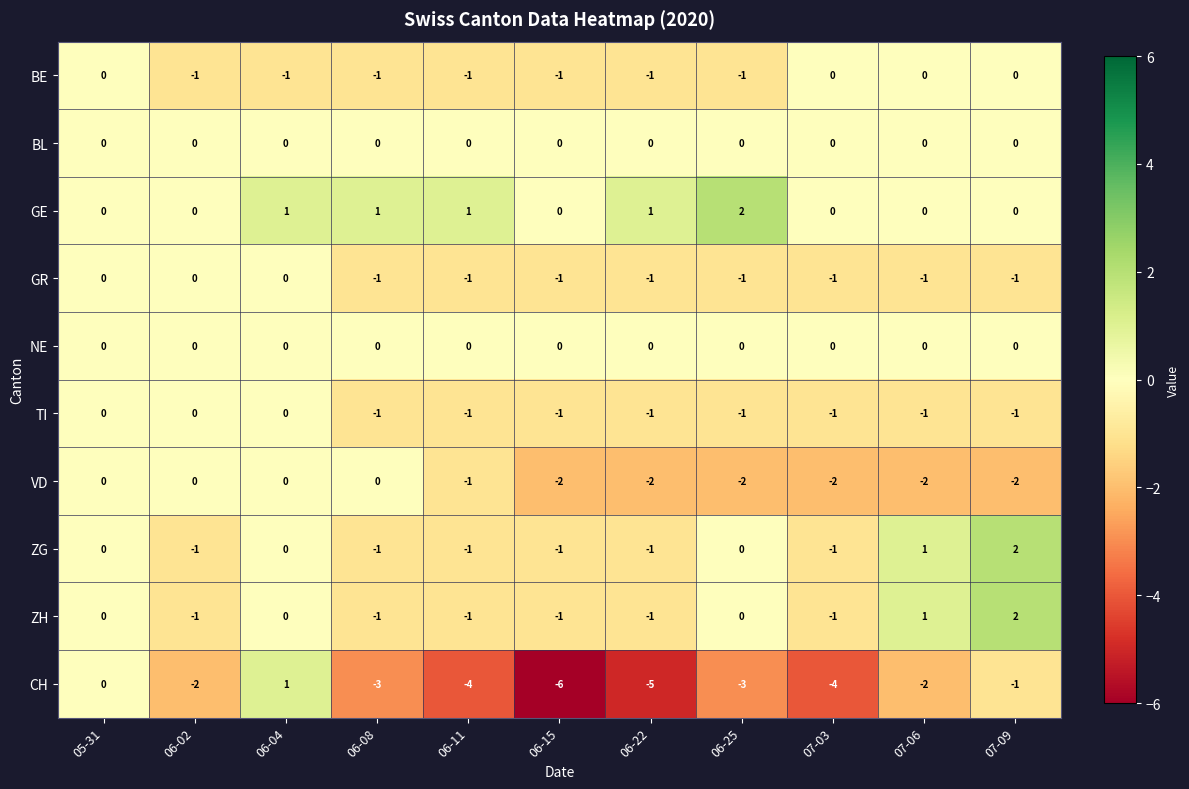

What is the difference between the maximum and second lowest values in the CH series?

6